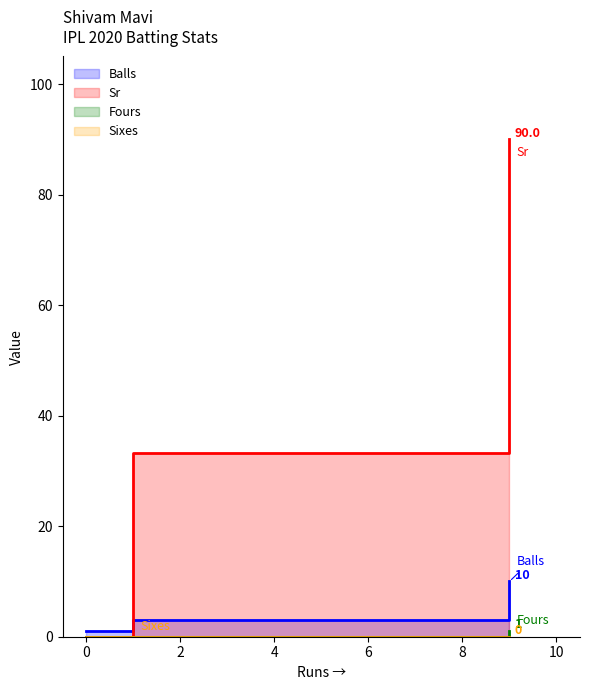

Count the Fours values in the range 0 to 1.

3